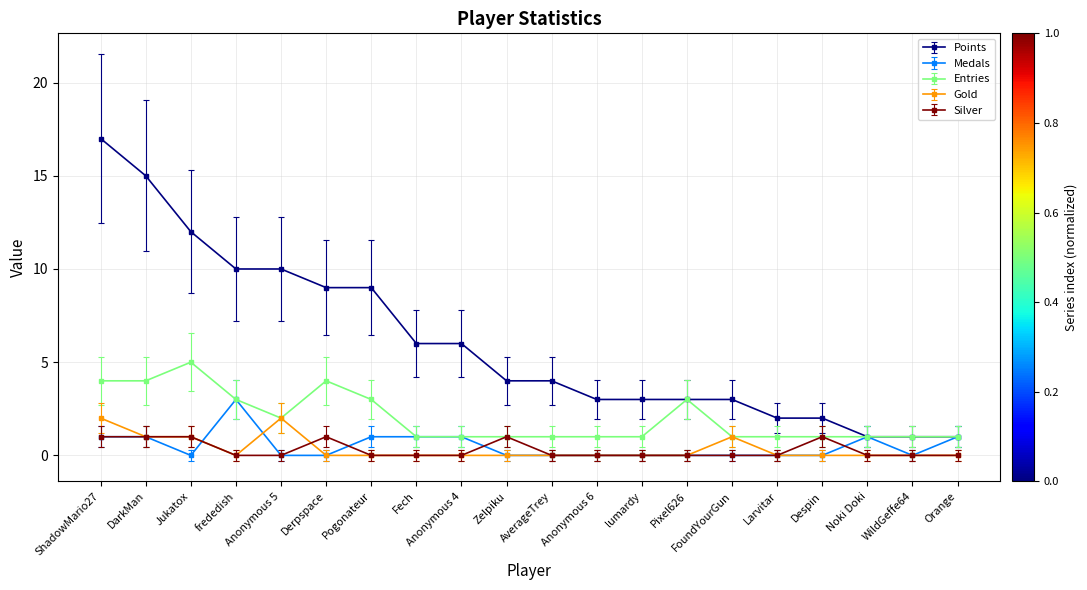

At which category does the chart reach its peak across all series?

ShadowMario27